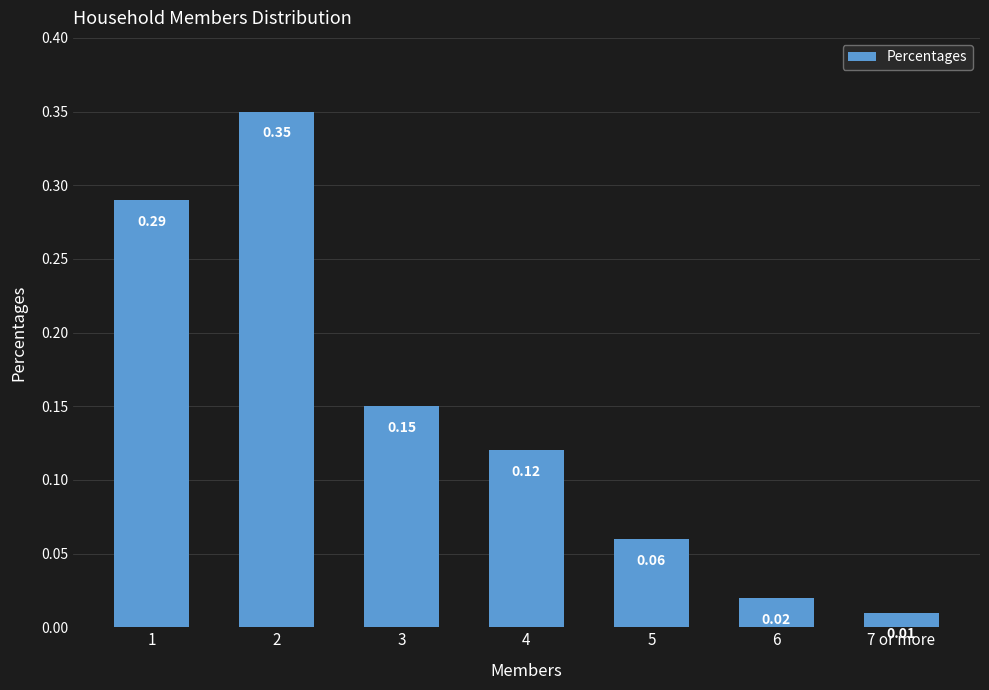

What is the sum of all values?

1.0